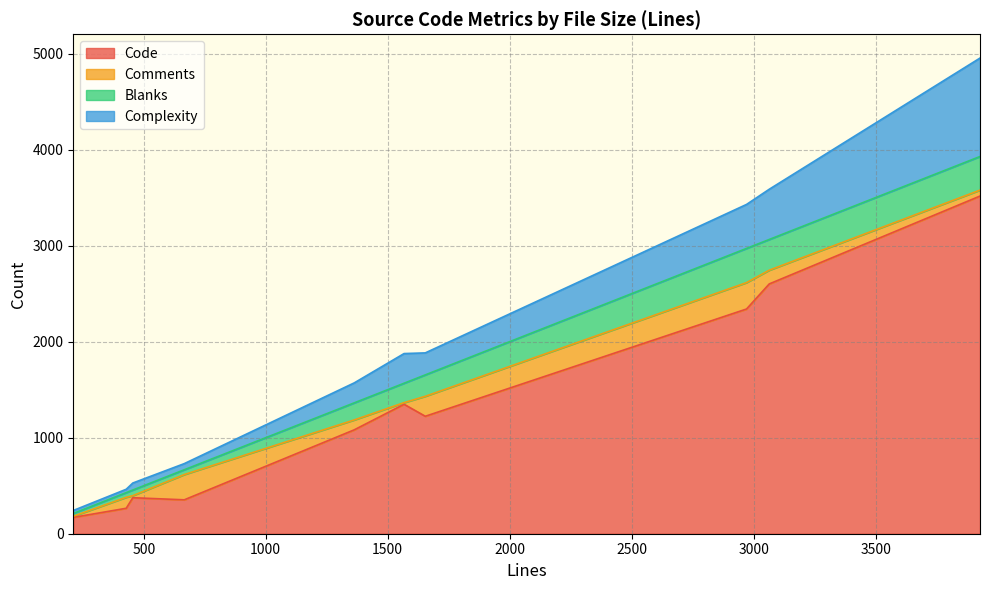

True or false: Code has more than 0 interior local peaks.

True